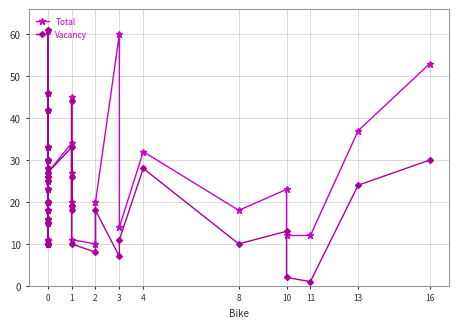

How many values in the Total series are below 20?

16